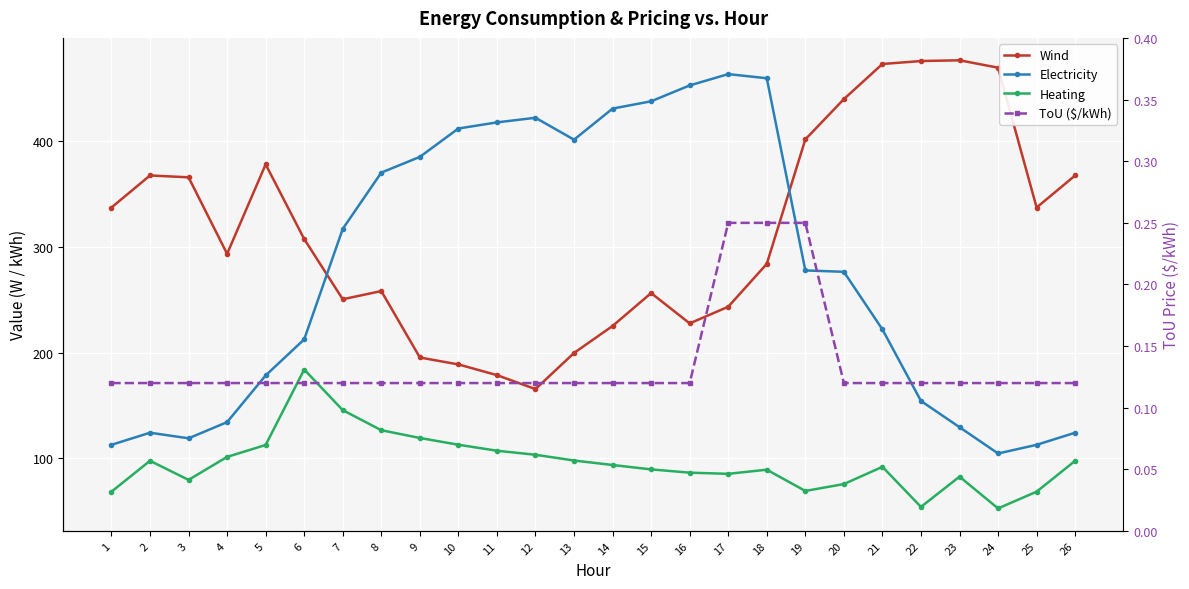

True or false: ToU ($/kWh) and Wind cross at least once.

False